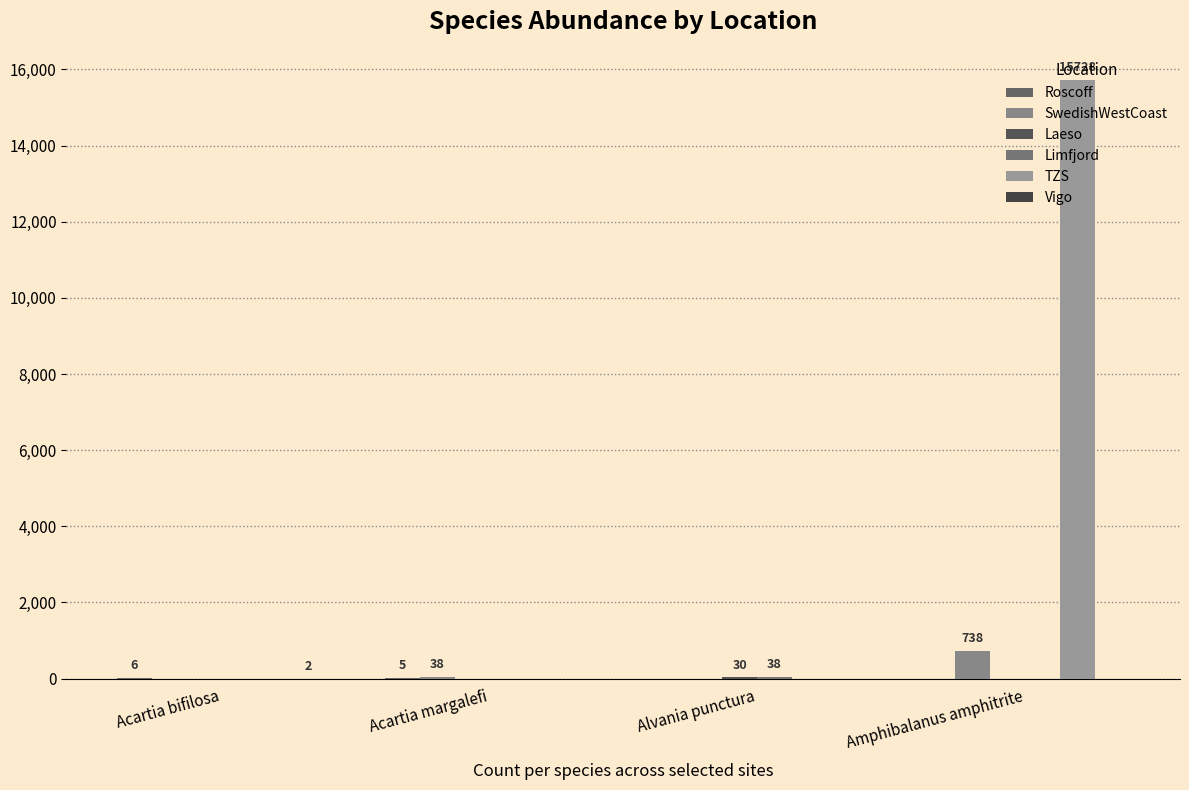

Does the chart contain stacked bars?

No